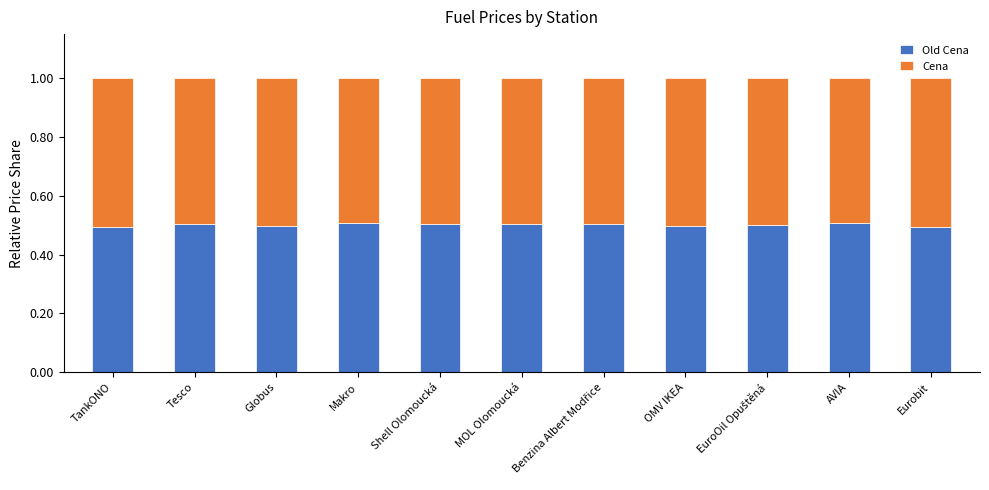

How many bars are there in total?

11